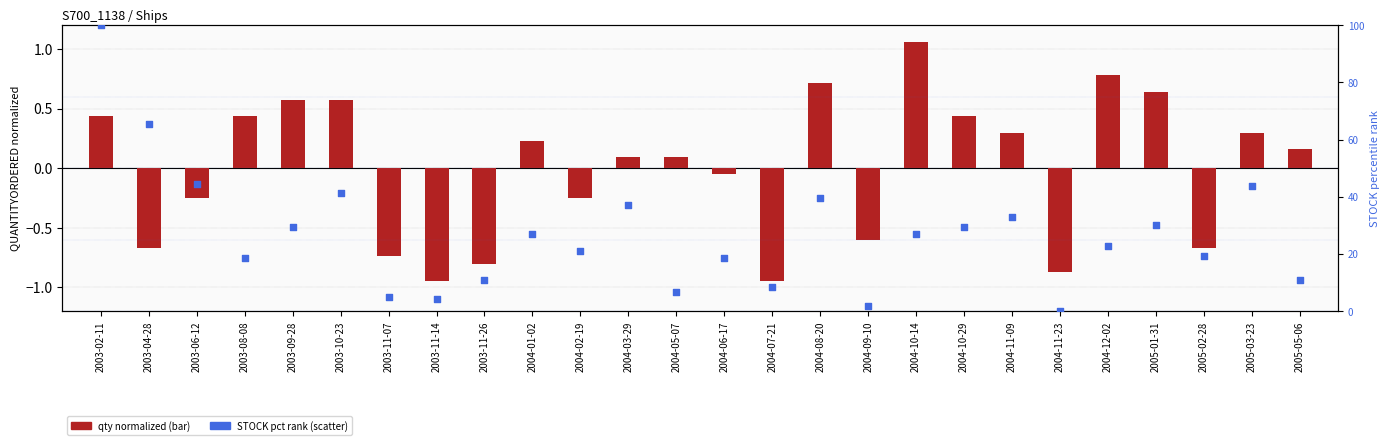

What are all the series names shown in the legend?

qty normalized (bar), STOCK pct rank